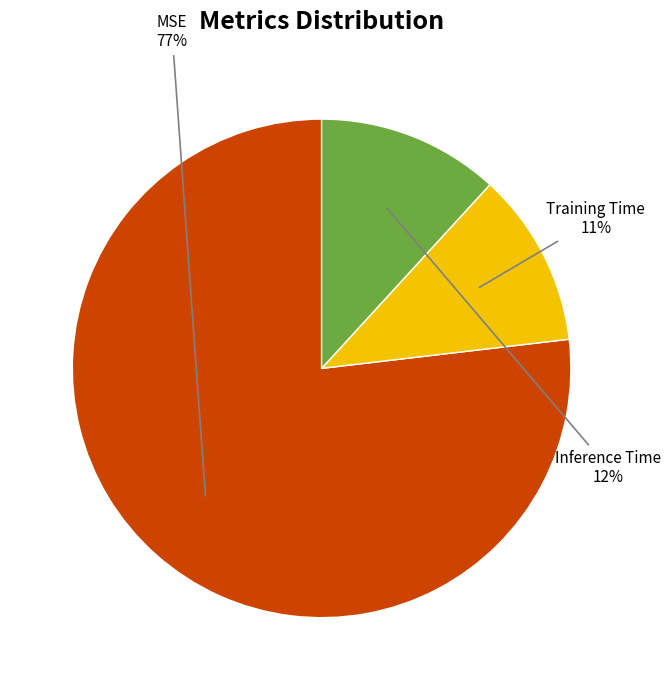

To the nearest percent, what is the average slice percentage?

33%